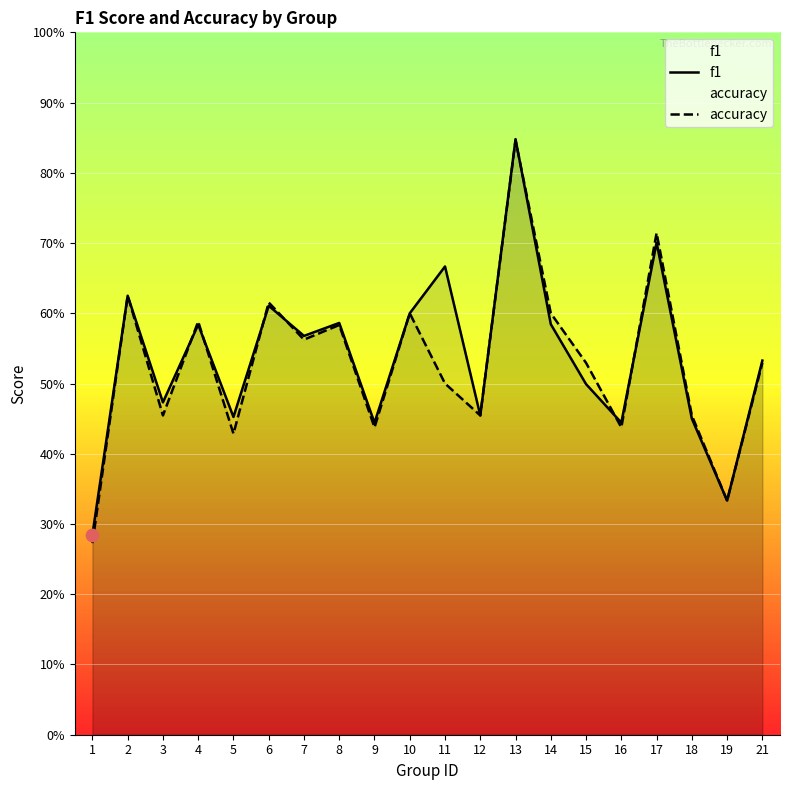

Is the value of f1 at 8 greater than the value of accuracy at 16?

Yes